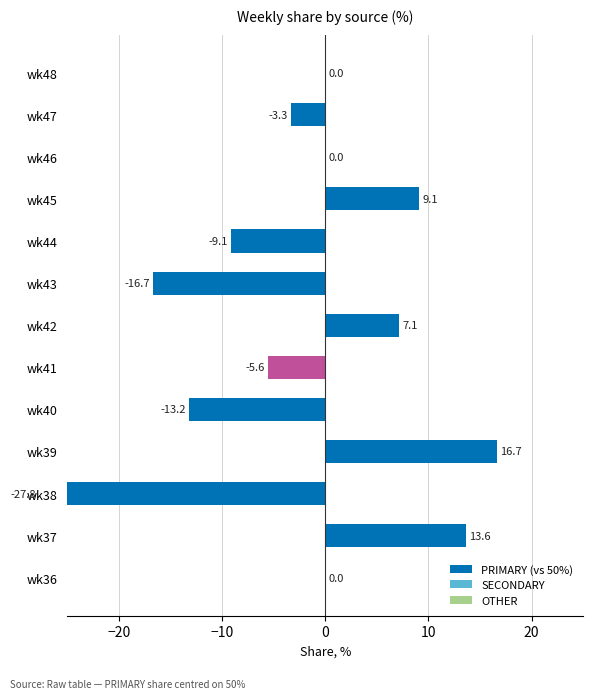

Reading left to right, extract all data points from this chart.

PRIMARY (vs 50%): 0.0	13.6	-27.8	16.7	-13.2	-5.6	7.1	-16.7	-9.1	9.1	0.0	-3.3	0.0
SECONDARY: 0.0	0.0	0.0	0.0	0.0	0.0	0.0	0.0	0.0	0.0	0.0	0.0	0.0
OTHER: 0.0	0.0	0.0	0.0	0.0	0.0	0.0	0.0	0.0	0.0	0.0	0.0	0.0